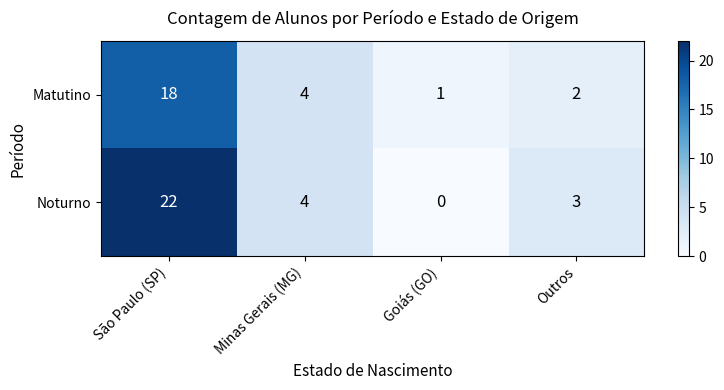

What is the sum of the Matutino values at São Paulo (SP) and Outros?

20